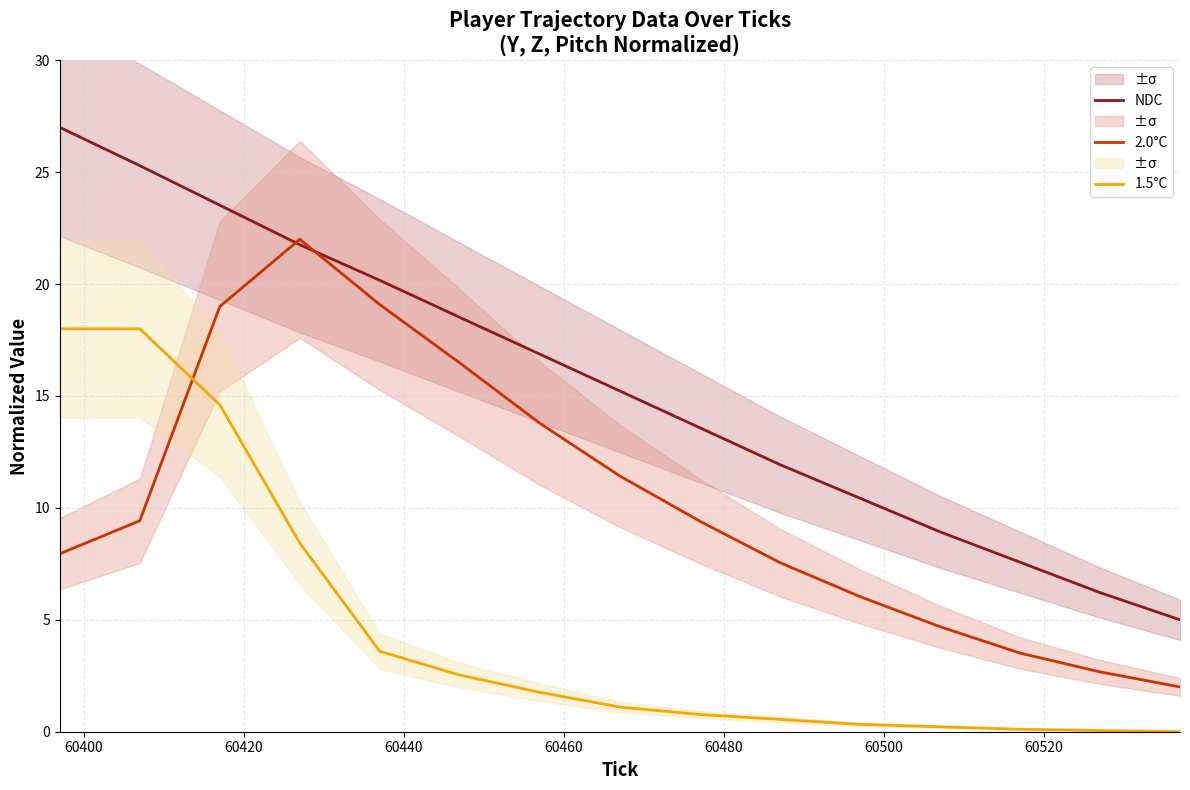

What is the highest value of the NDC series?

27.0